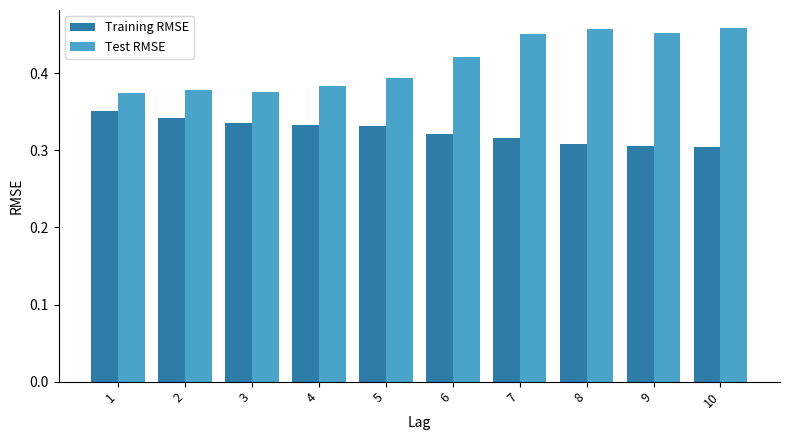

Rank the series at 5 from highest to lowest value.

Test RMSE, Training RMSE